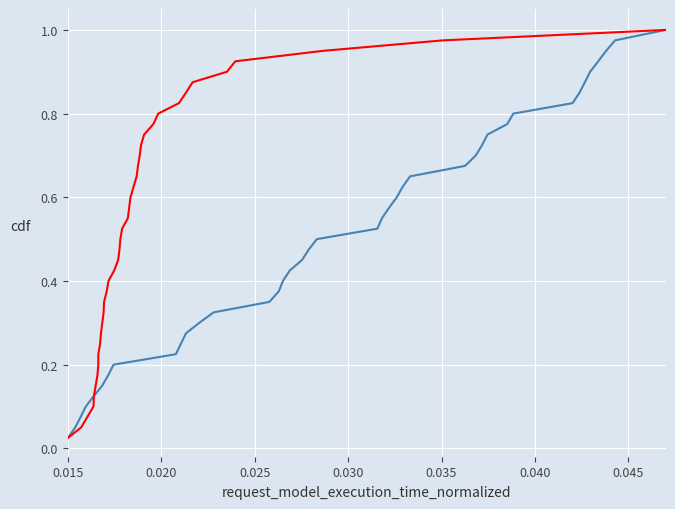

At which label is duration closest to 0?

0.015